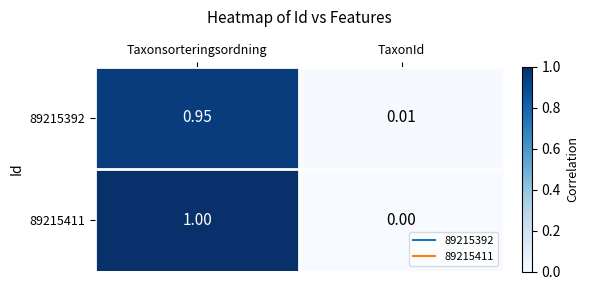

At which label is 89215392 closest to 0?

TaxonId